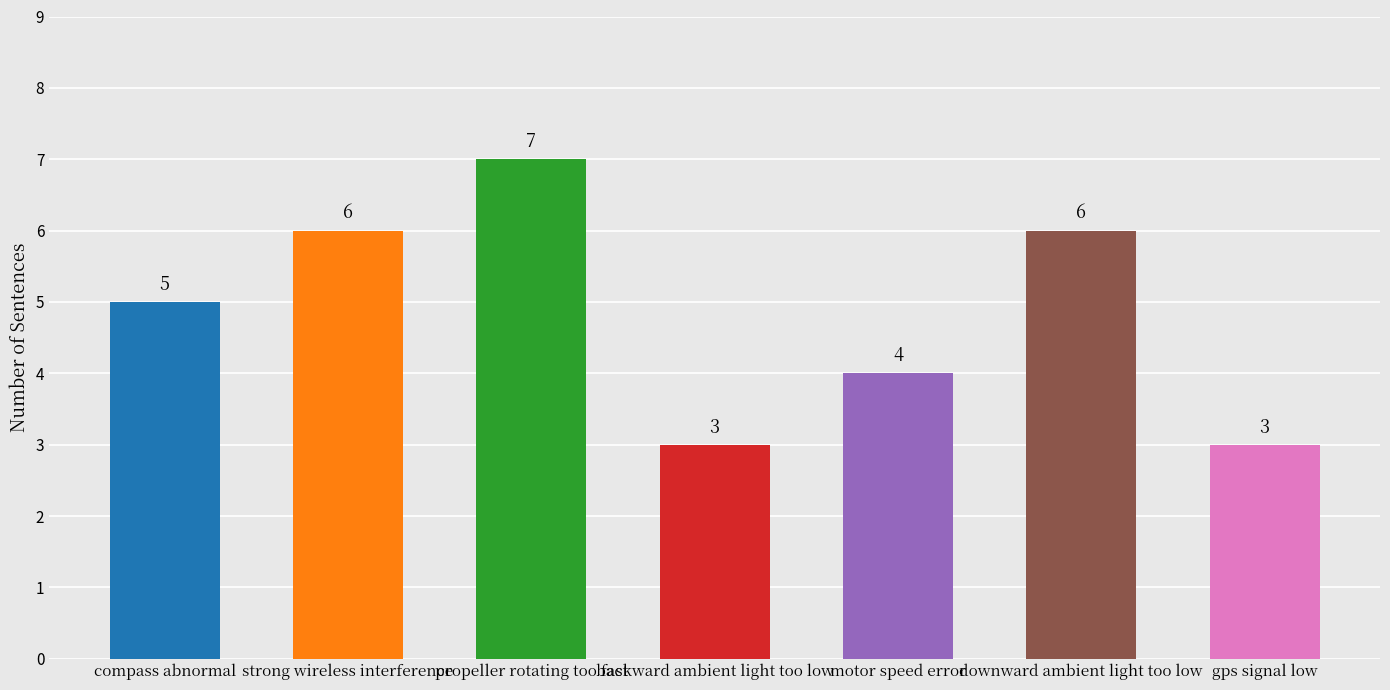

Approximately how many times larger is the value at strong wireless interference compared to motor speed error?

1.5